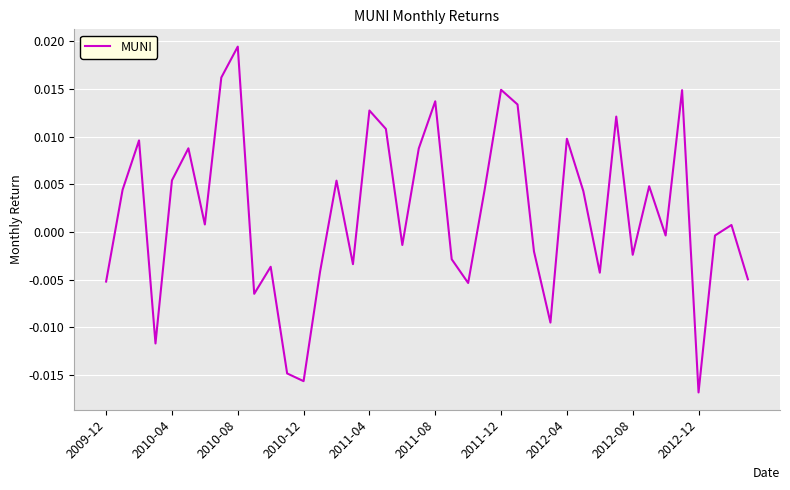

What is the sum of all values?

0.1